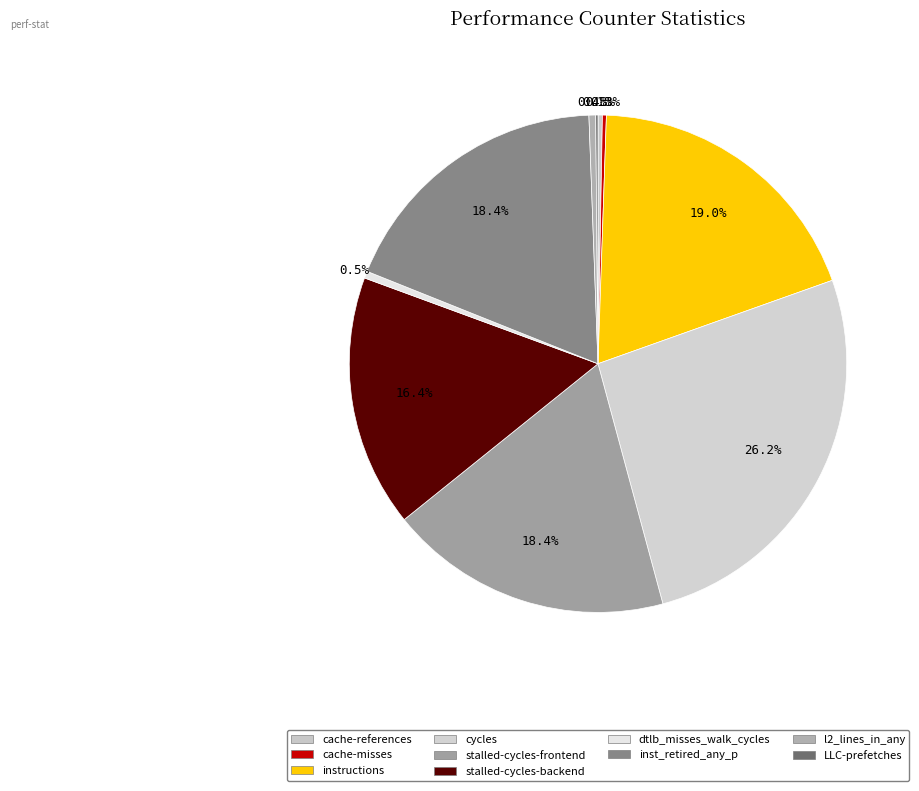

What portion of the pie excludes cache-references?

99.7%